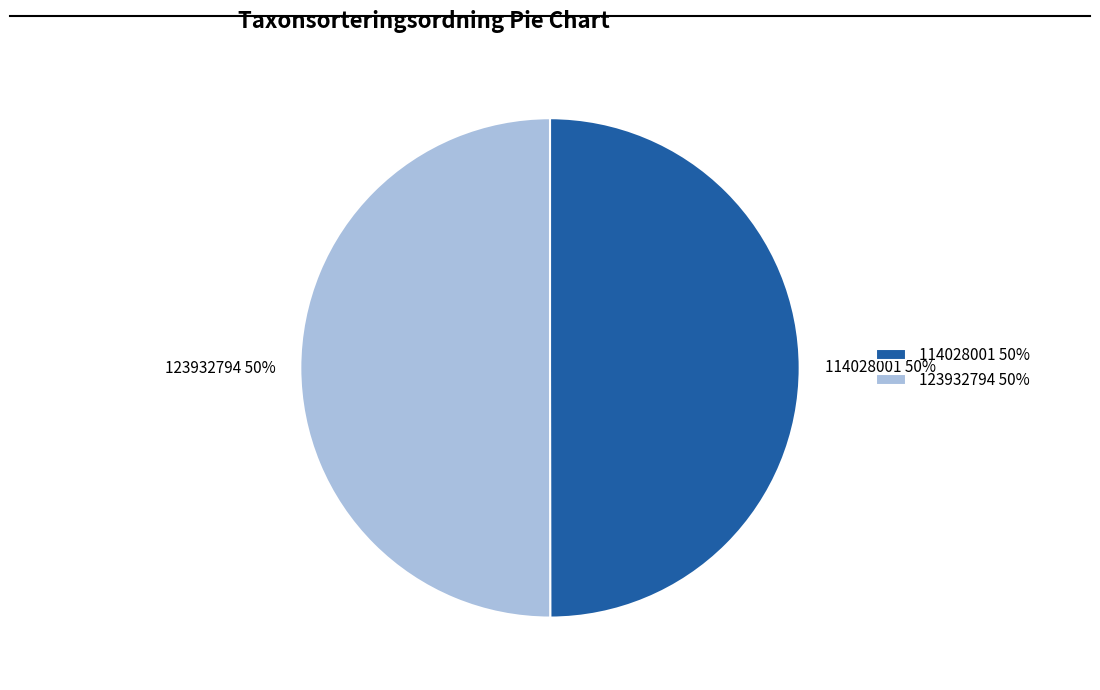

To the nearest percent, what is the average slice percentage?

50%